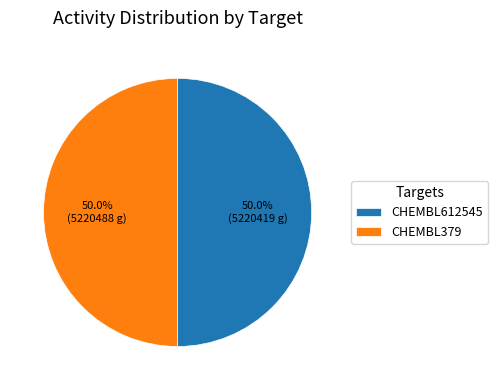

Is the sum of CHEMBL612545 and CHEMBL379 greater than half?

Yes